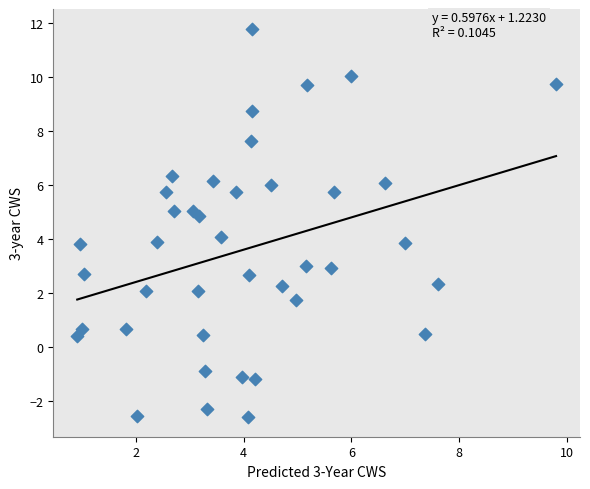

What is the range of X values (max minus min)?

8.9